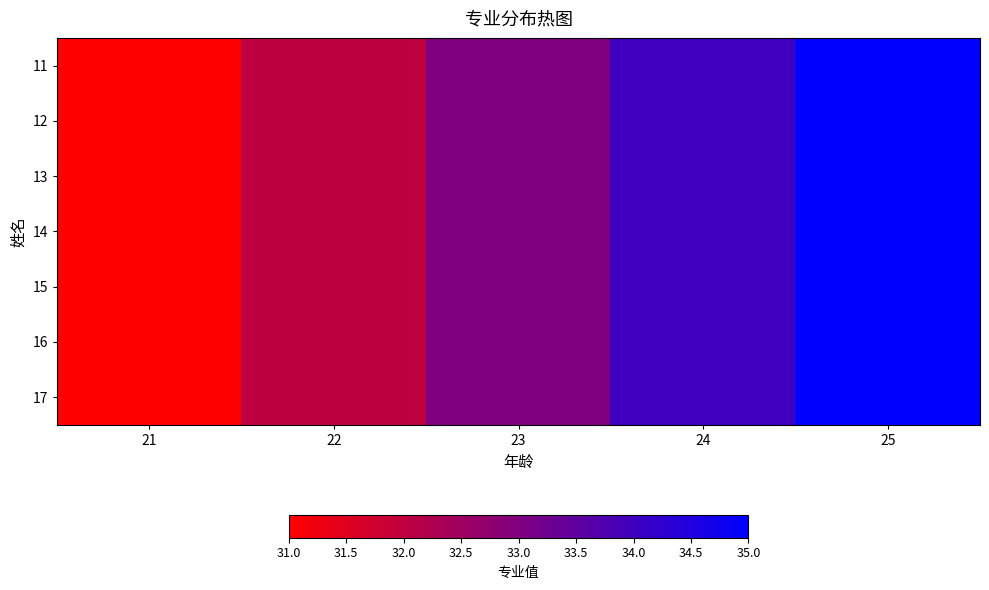

How many categories are shown in the chart?

5